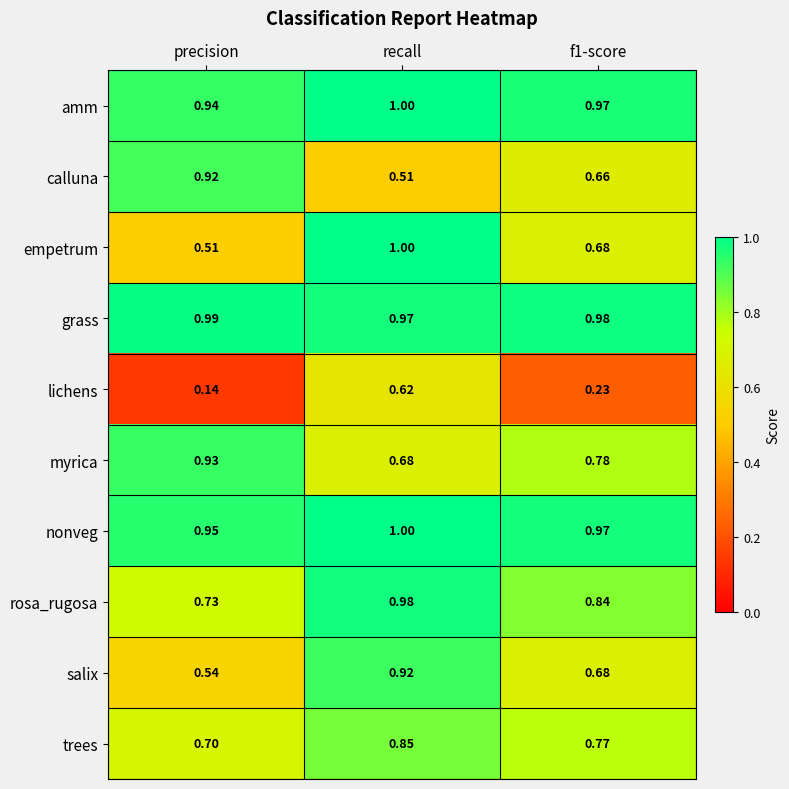

Which series has the largest total across all categories?

grass